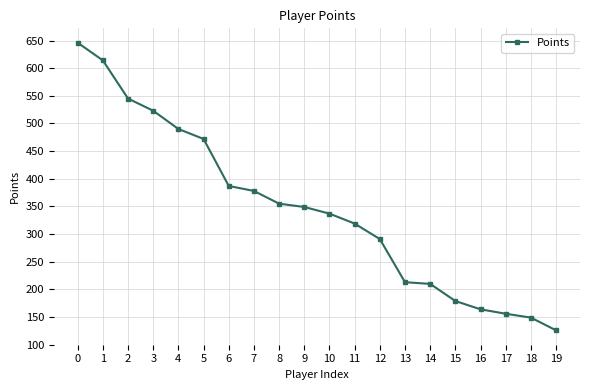

What value does the data have at 16?

164